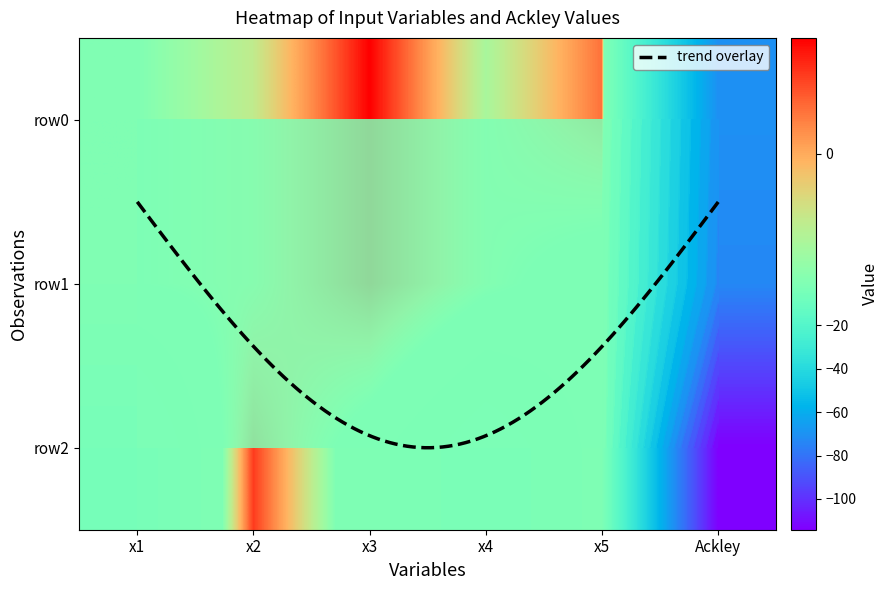

Between x4 and x1, which is larger?

x4